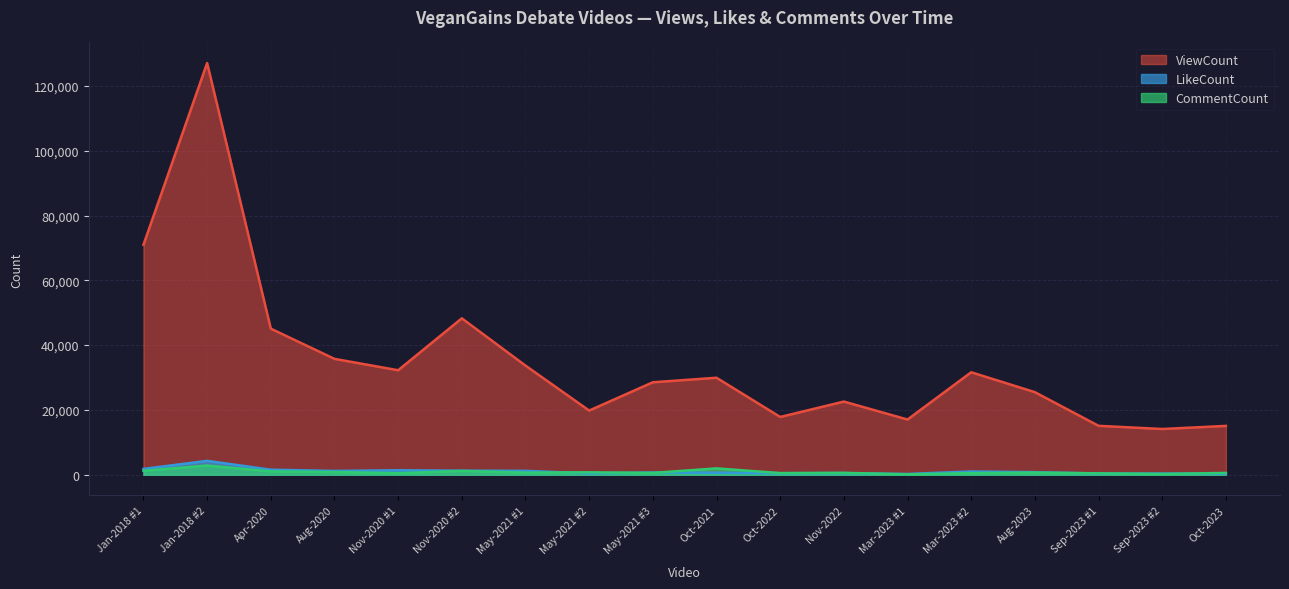

At which label does LikeCount reach its minimum?

Mar-2023 #1